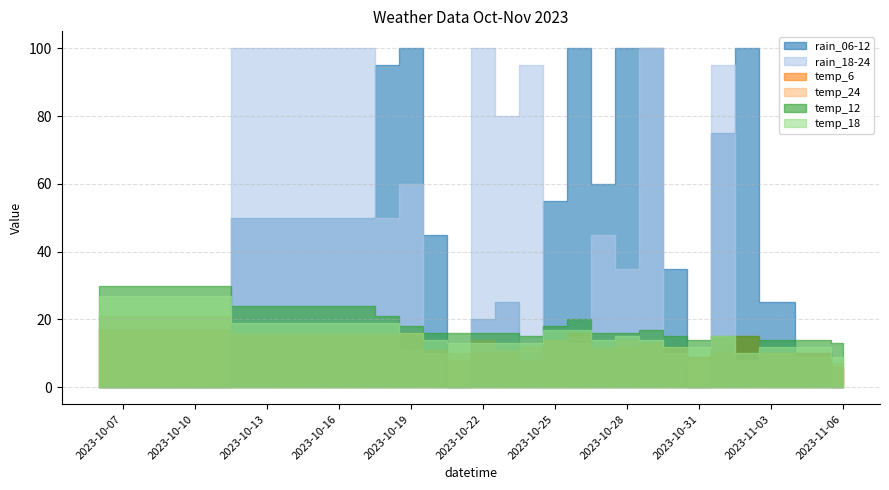

The temp_6 series shows 15 at 2023-11-02. True or false?

True